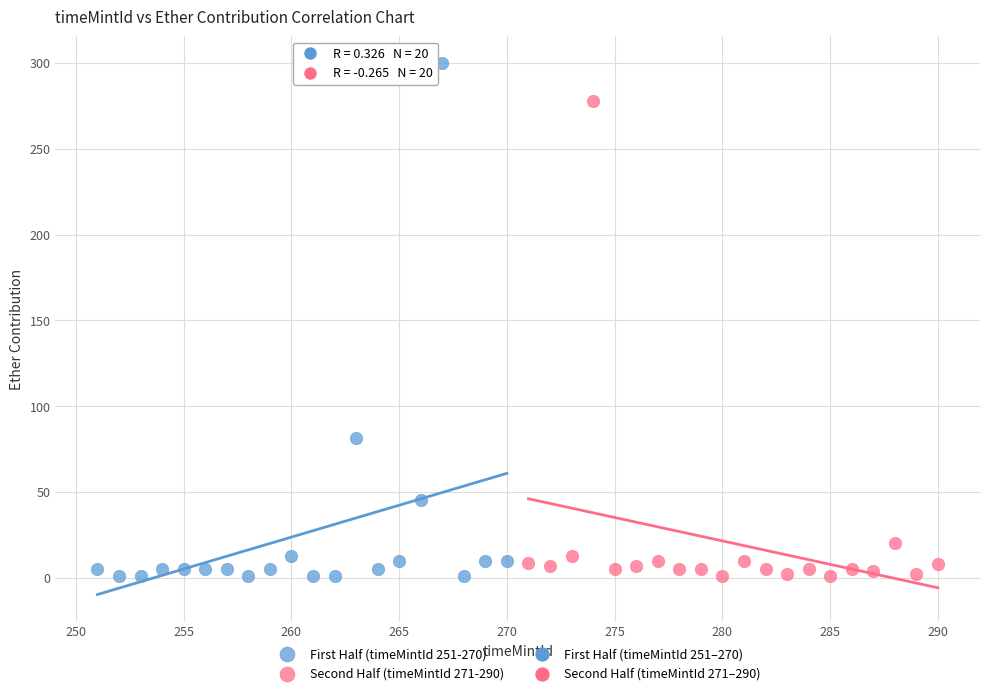

Which series reaches the maximum Y coordinate?

First Half (timeMintId 251-270)